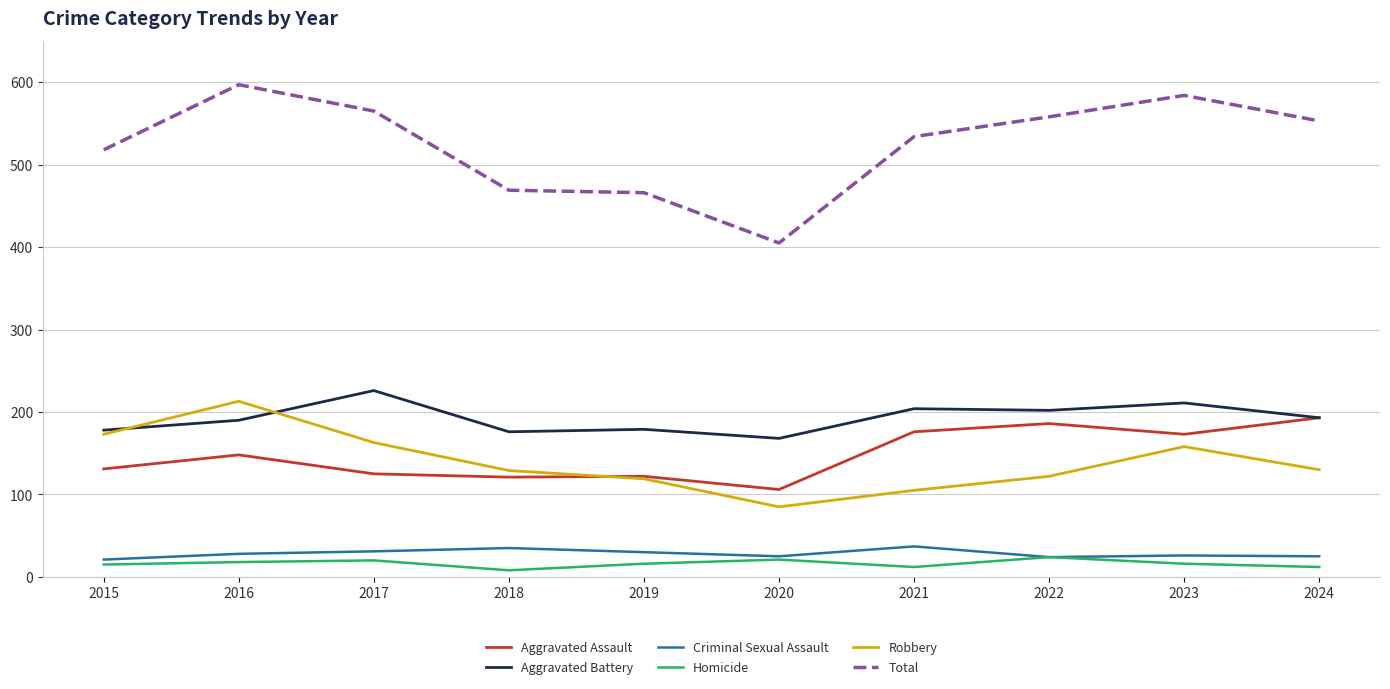

The Aggravated Assault series shows 173 at 2023. True or false?

True